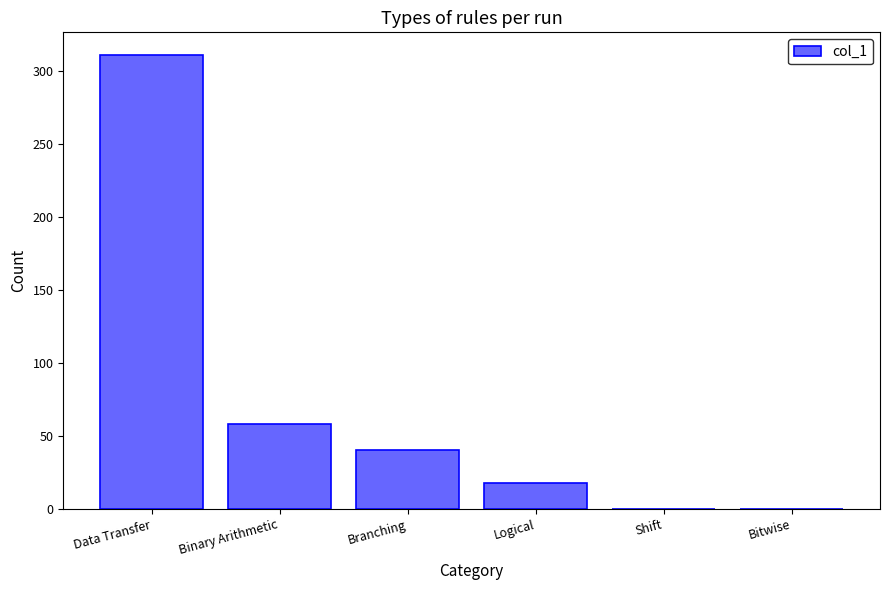

The value at Branching is 40. True or false?

True